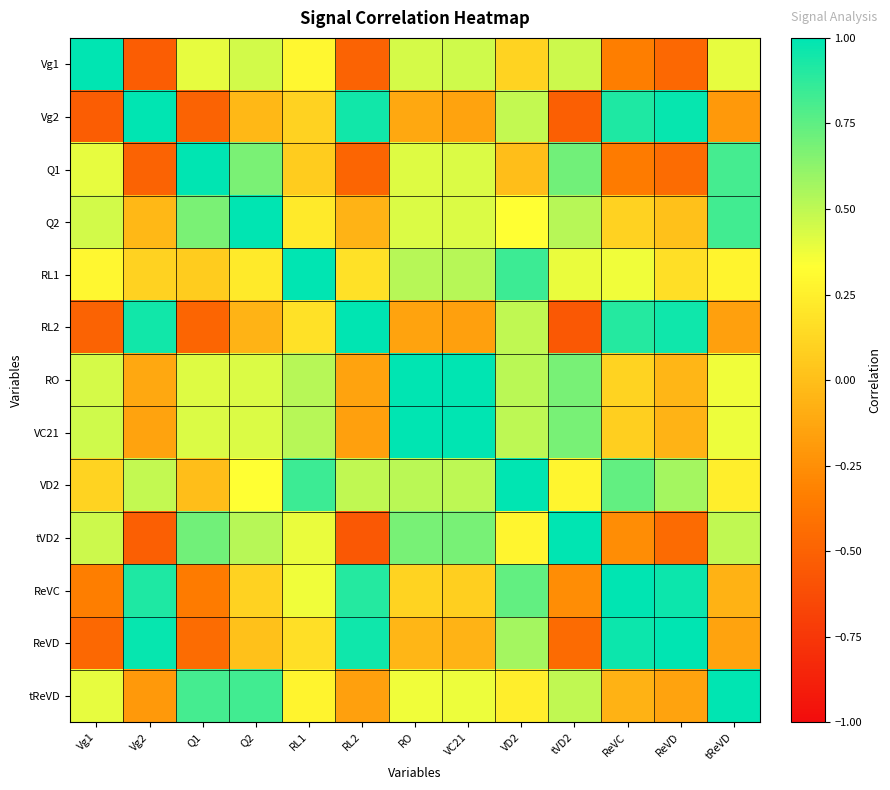

Which series has the widest spread of values?

RL2